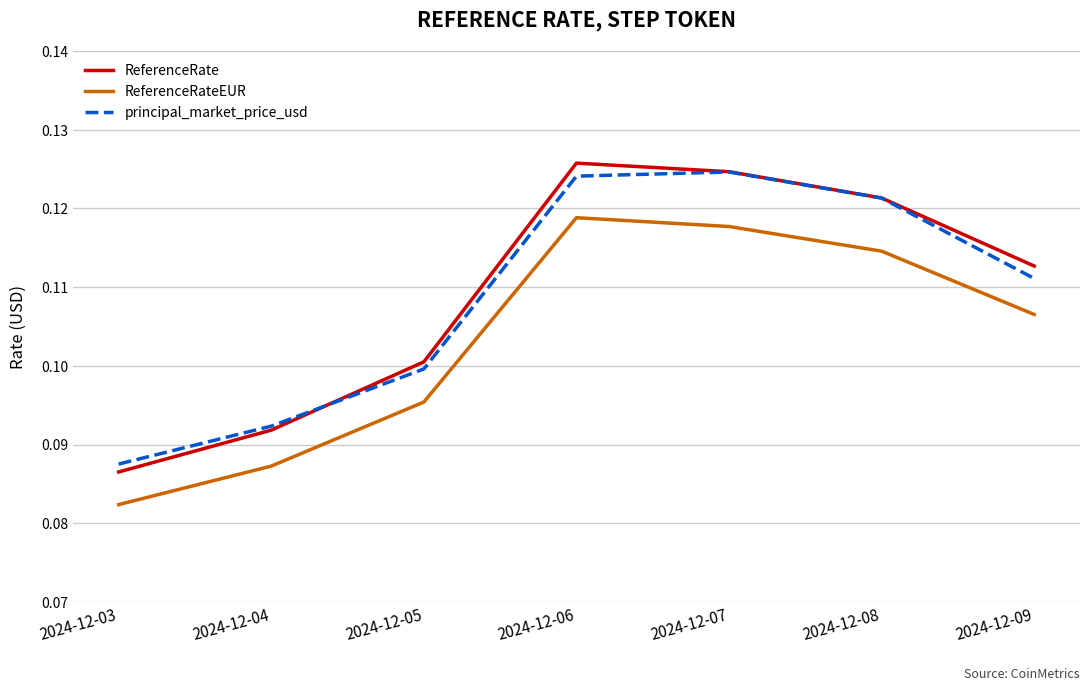

Count the number of data series in this chart.

3